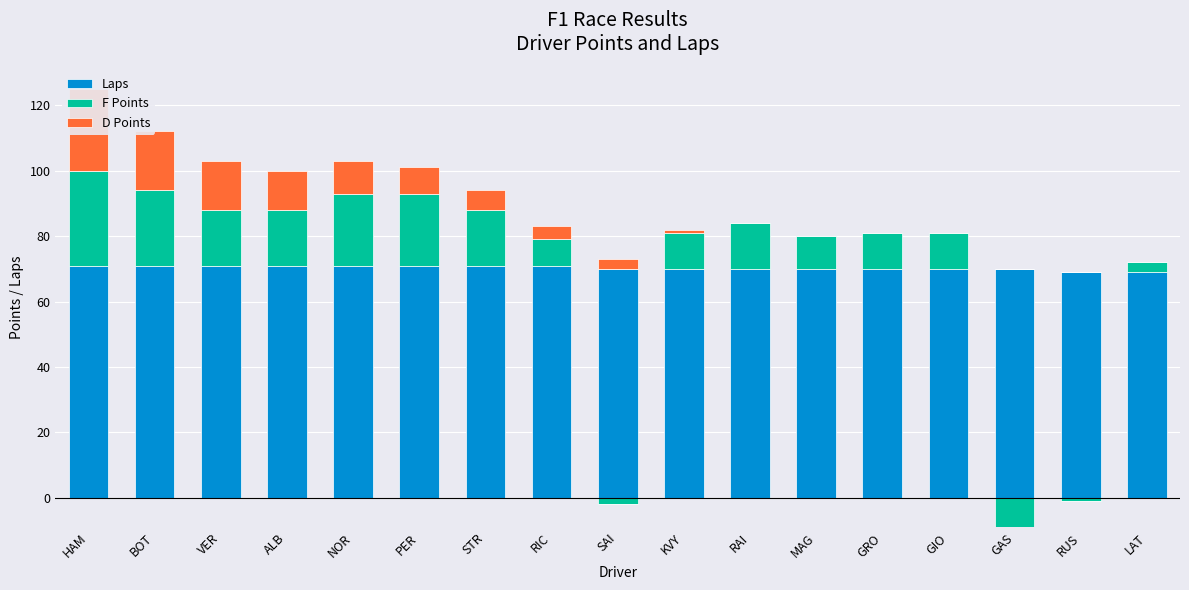

What is the label of the 12th bar from the left?

MAG